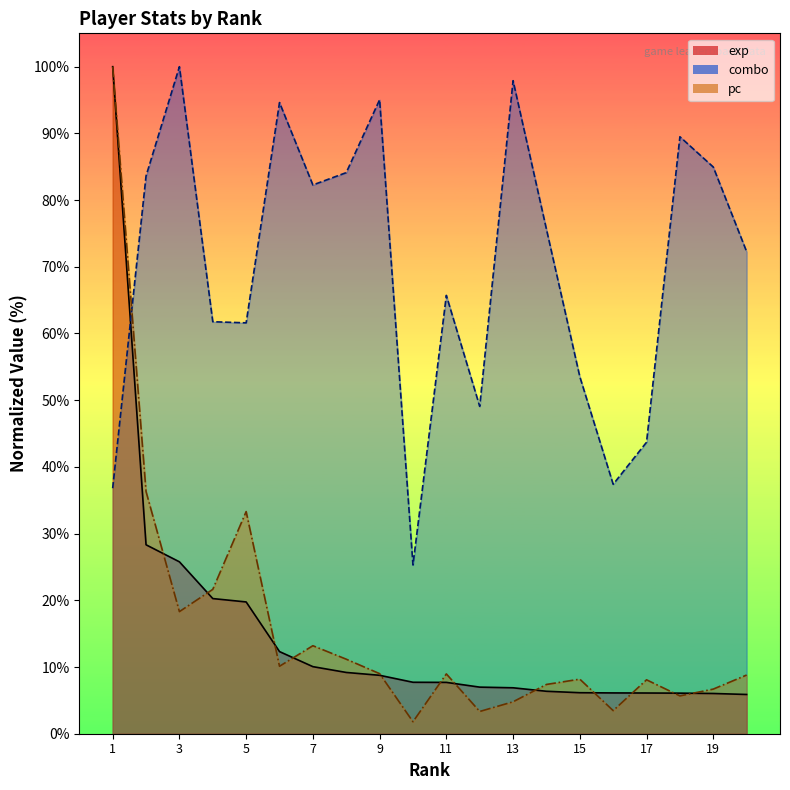

Does the chart display data point markers on the line(s)?

No